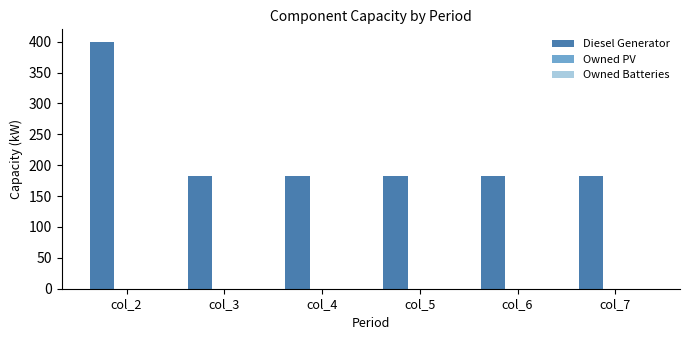

Is it true that the value at col_4 is 182?

True